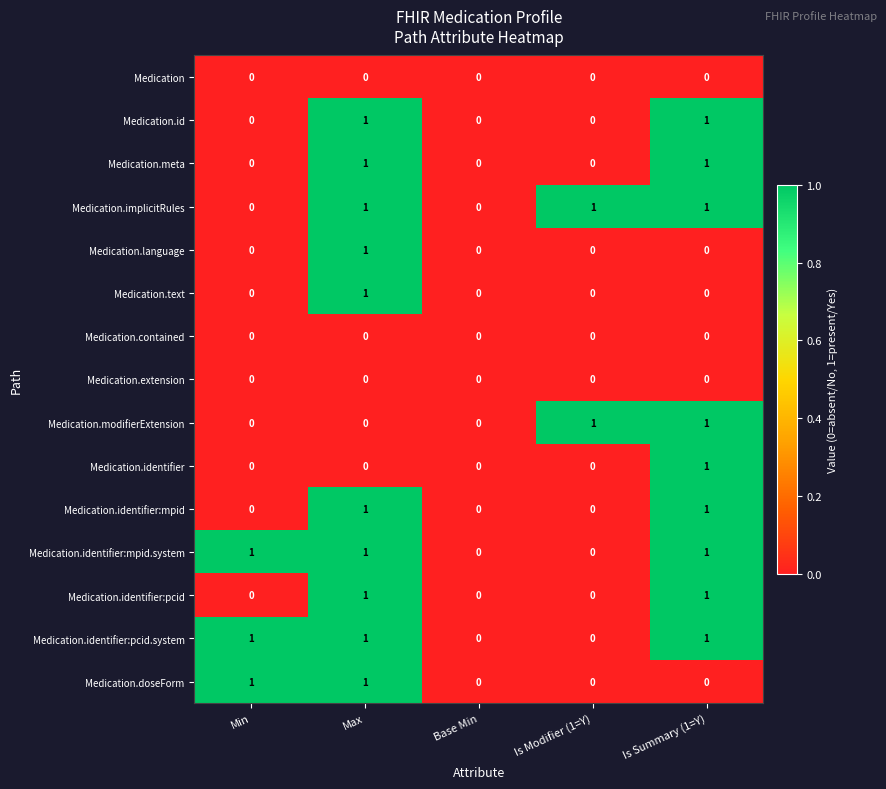

What is the total value across all series at Max?

10